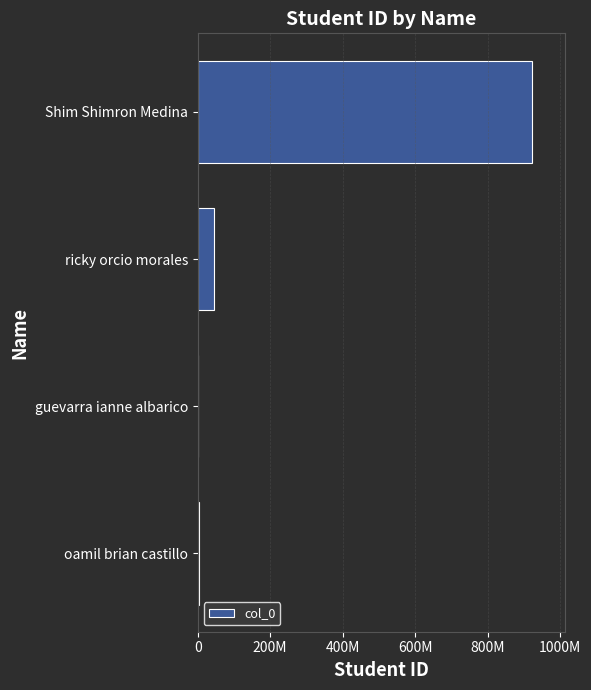

What is the maximum value shown in the chart?

921091021